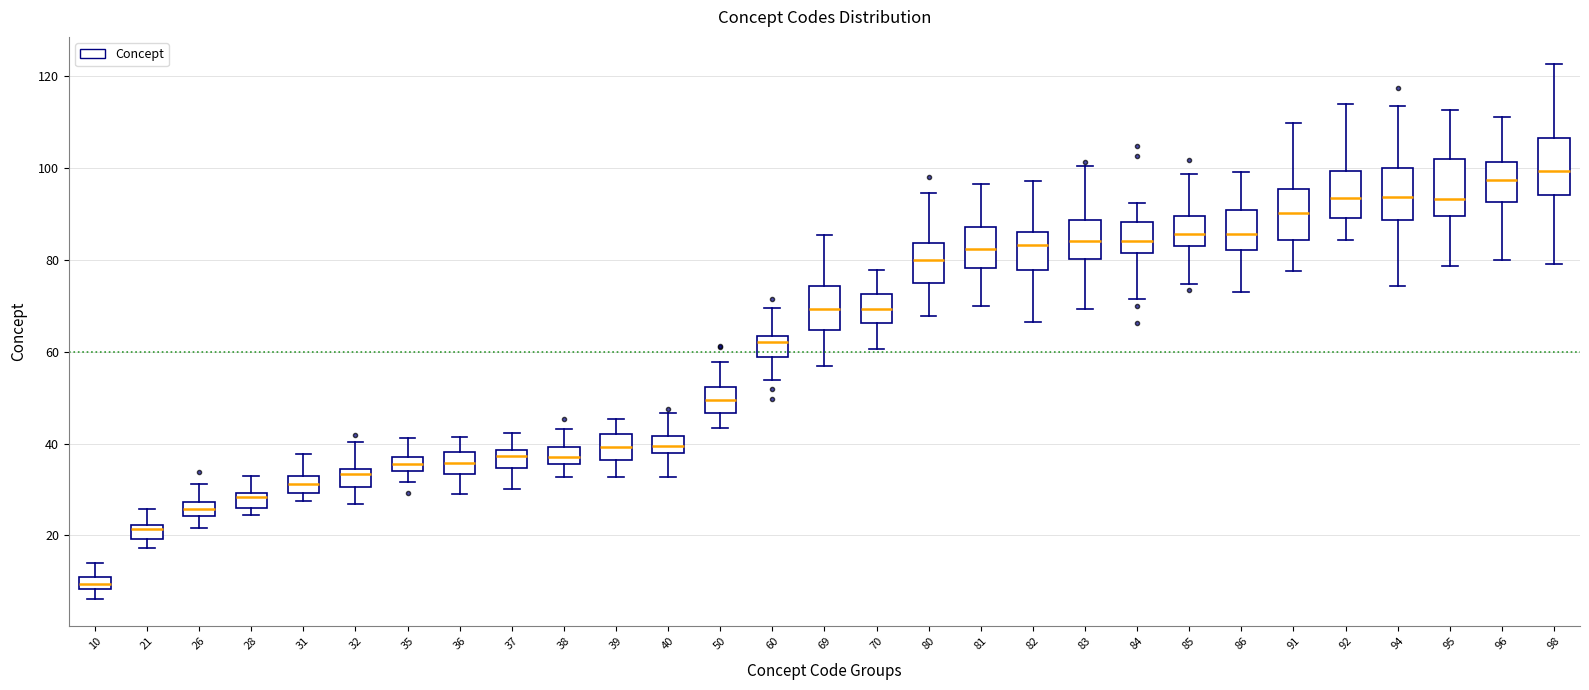

Where does the median line of the box at x = 84 sit on the y-axis? The values are not printed on the chart, so give them approximately, as read against the axis.

84